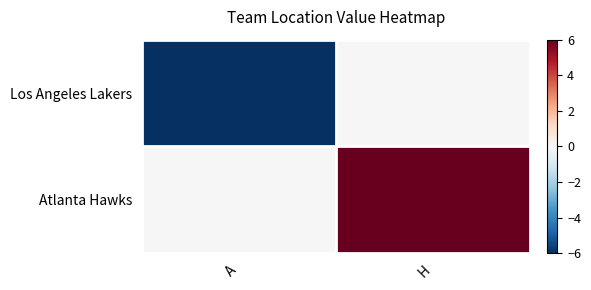

Which series changed the most between A and H?

Los Angeles Lakers